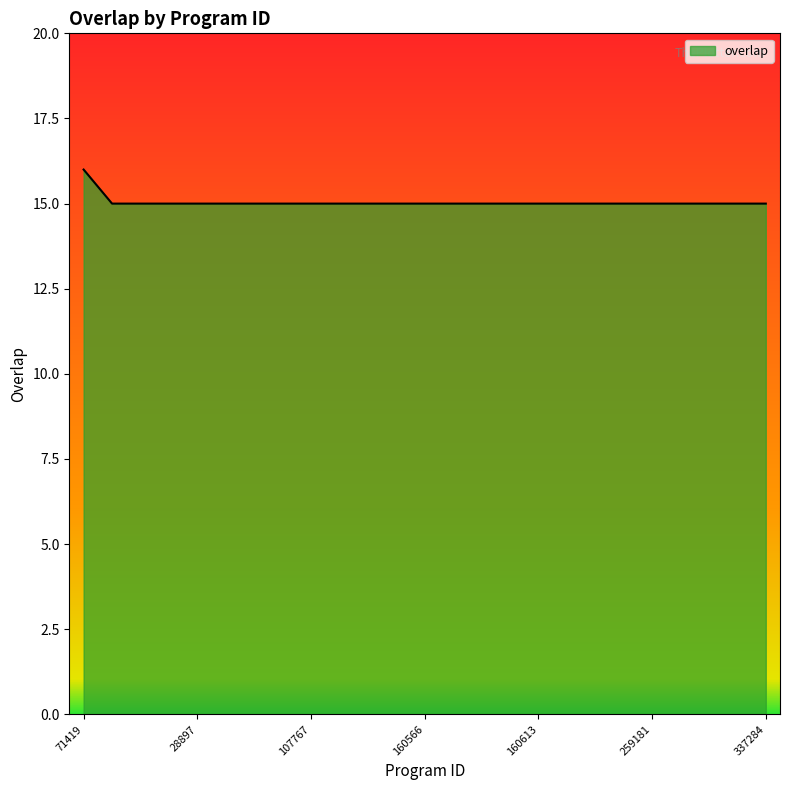

What is the maximum value shown in the chart?

16